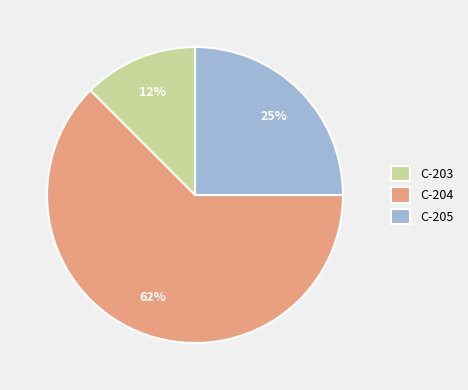

What is the smallest slice in the pie chart?

C-203